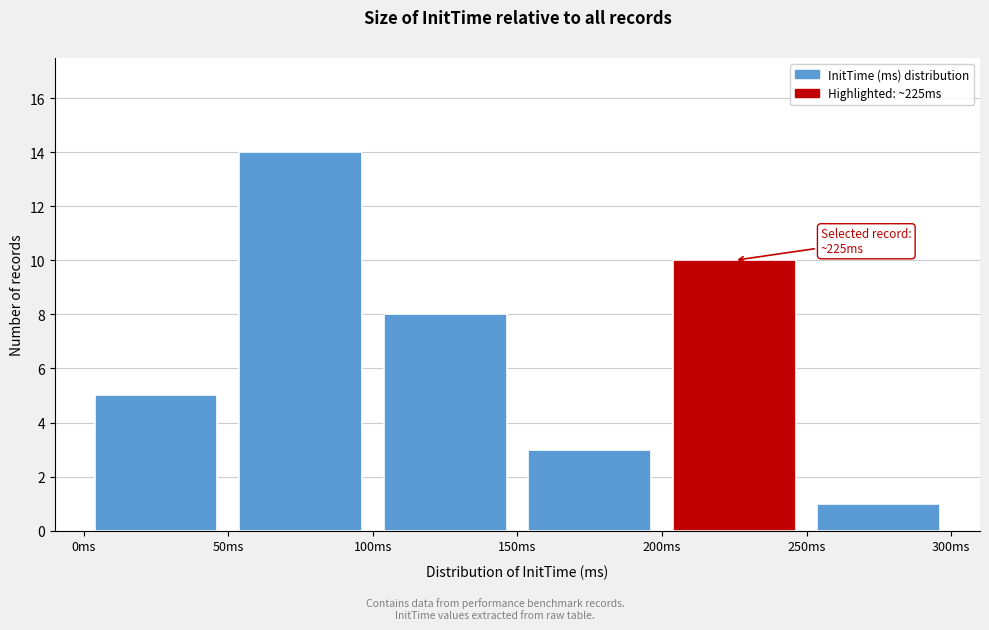

Which range on the x-axis has the tallest bar?

50 to 100